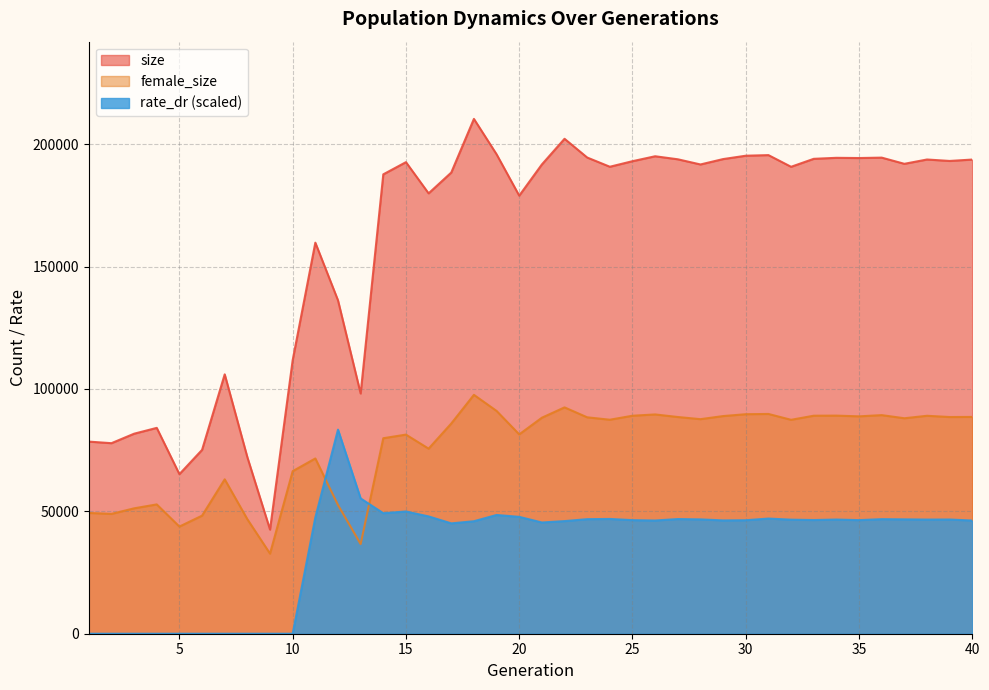

What is the total value across all series at 4?

136924.0